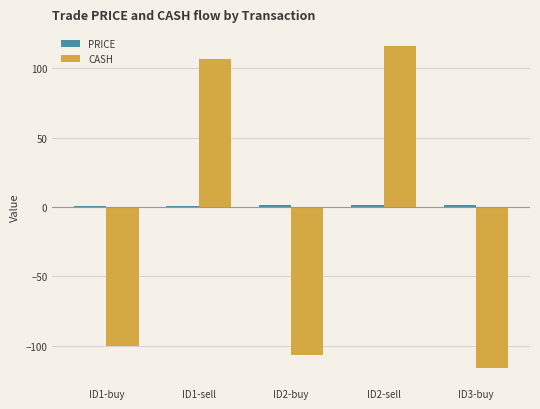

Which series changed the most between ID1-buy and ID2-sell?

CASH